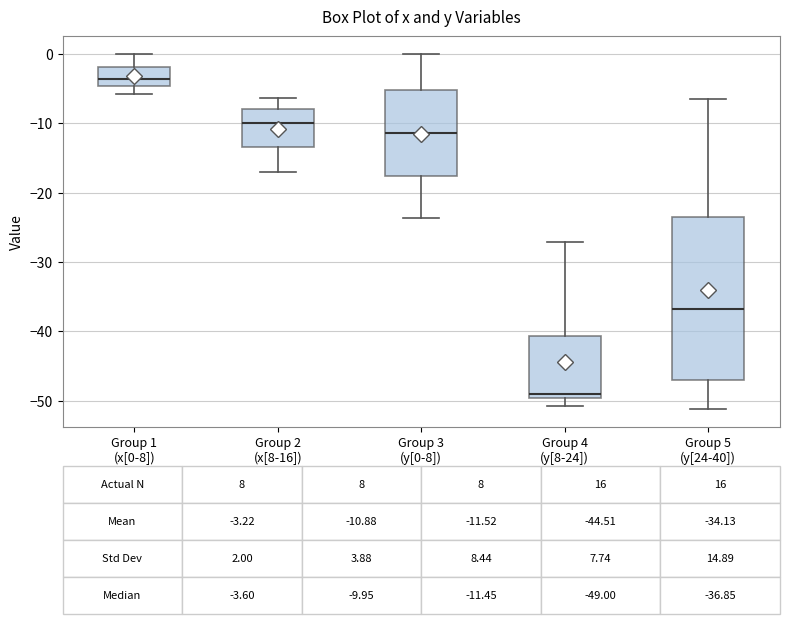

Which box has the highest median line?

Group 1 (x[0-8])